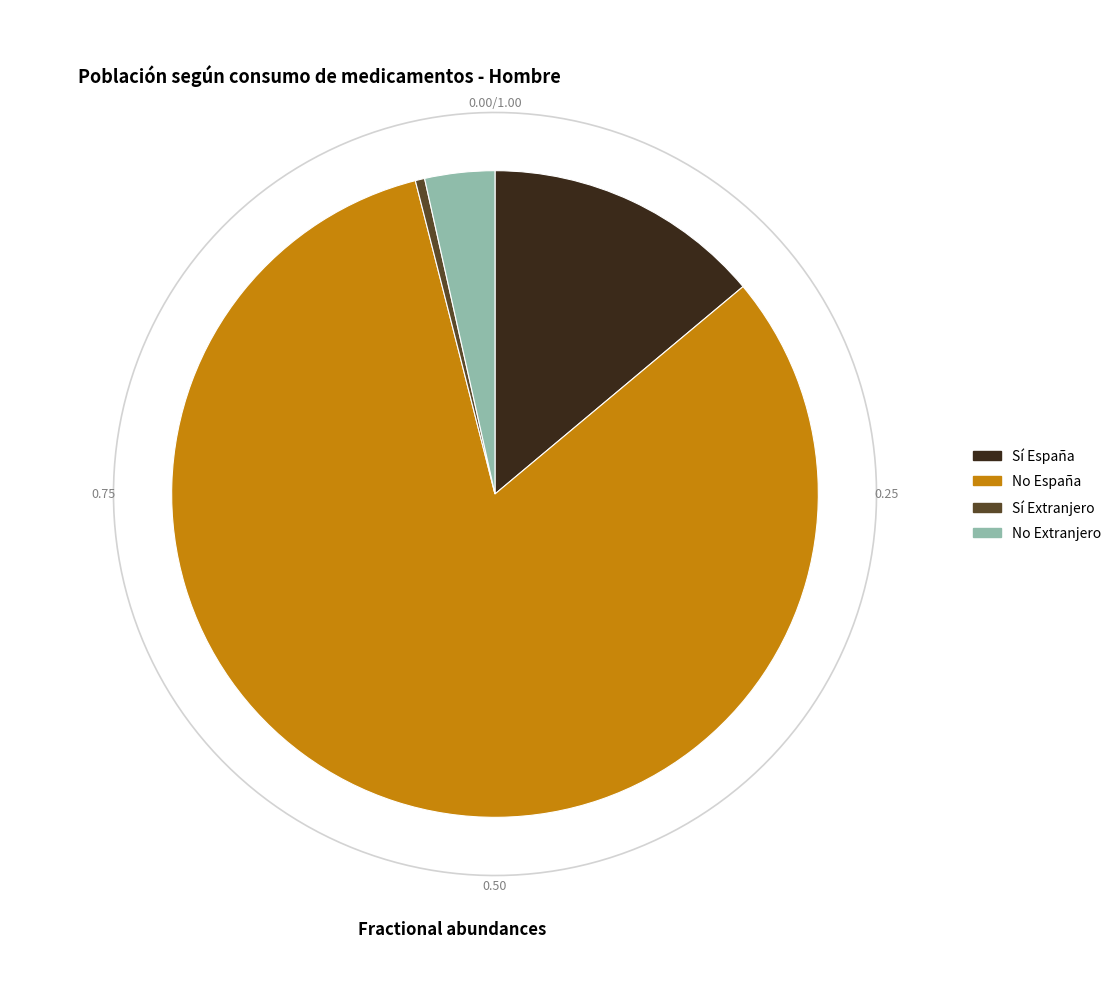

Rank the series at España from highest to lowest value.

No, Sí